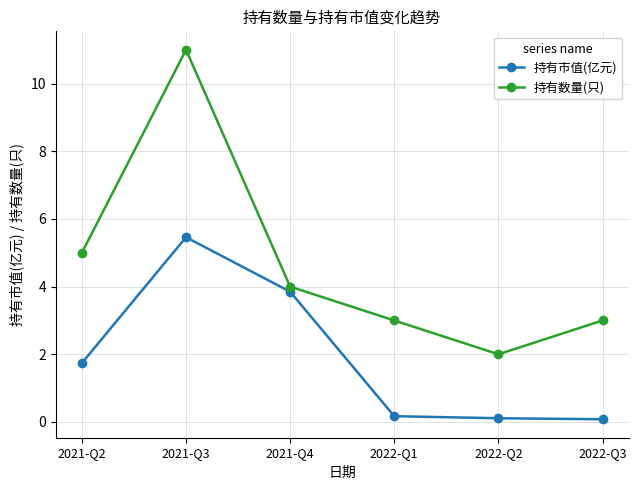

Reading left to right, what are all the values shown in this chart?

持有市值(亿元): 1.7	5.5	3.9	0.2	0.1	0.1
持有数量(只): 5.0	11.0	4.0	3.0	2.0	3.0